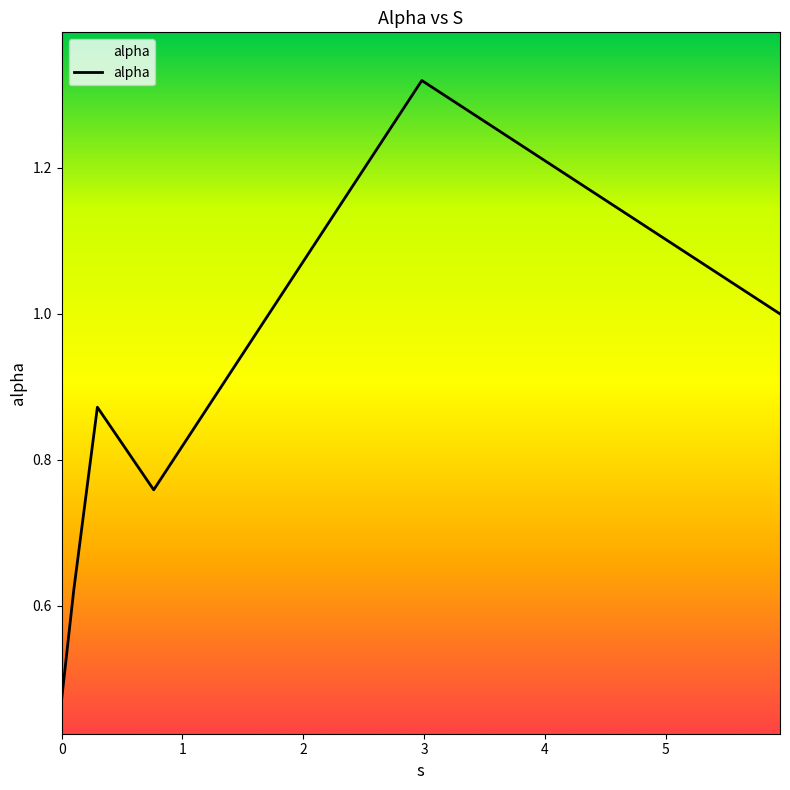

What is the sum of all values?

5.0